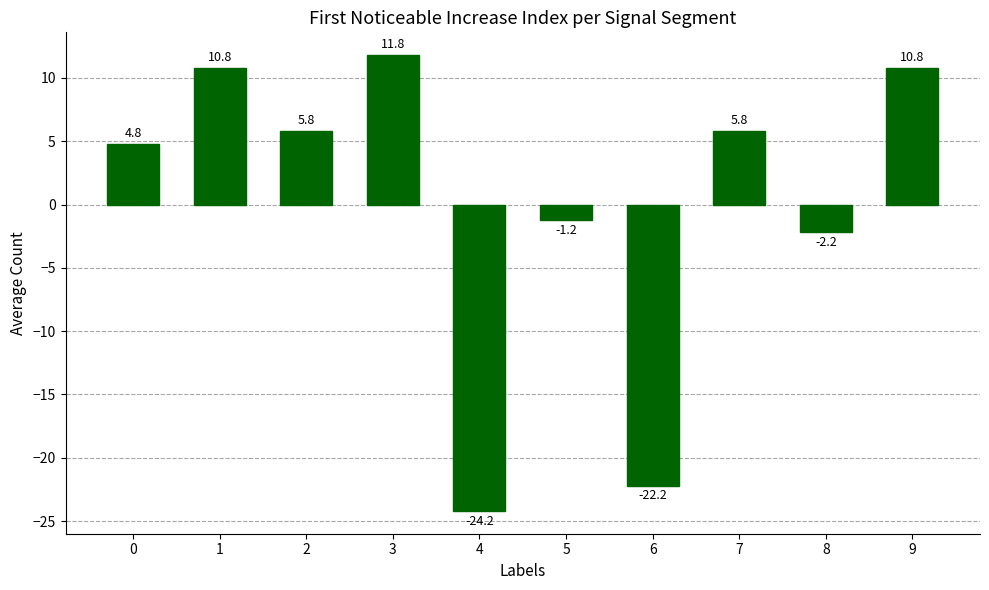

What is the change in value from 5 to 6?

-21.0